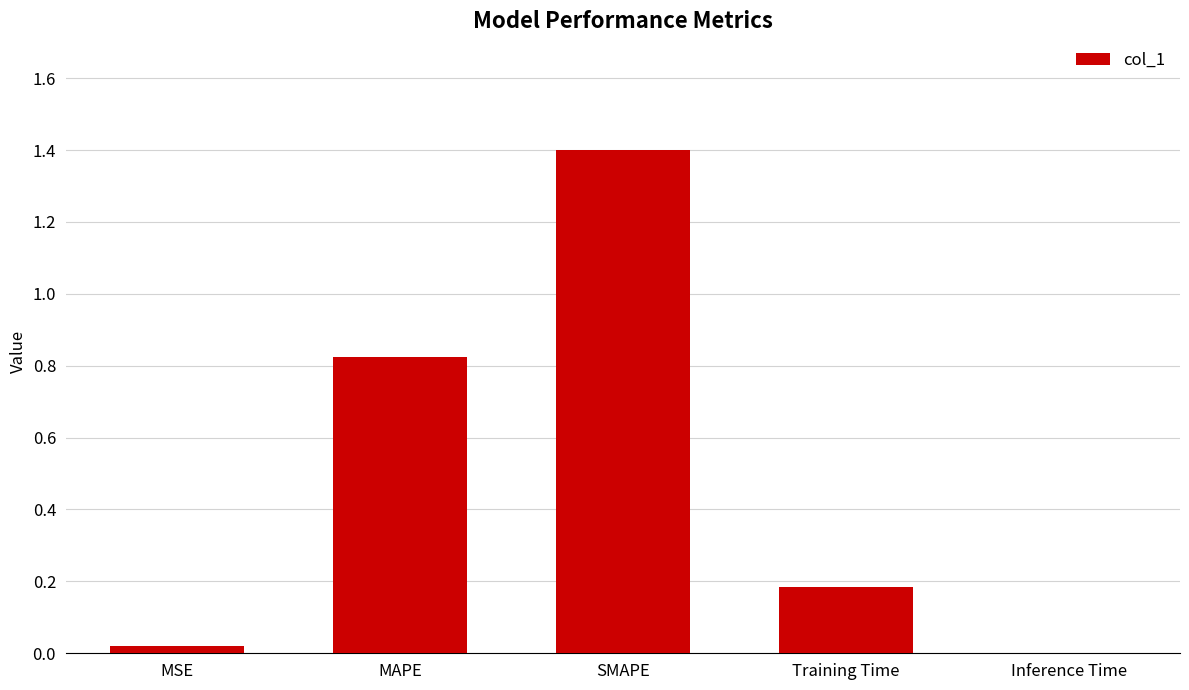

How many data points does each series have?

5